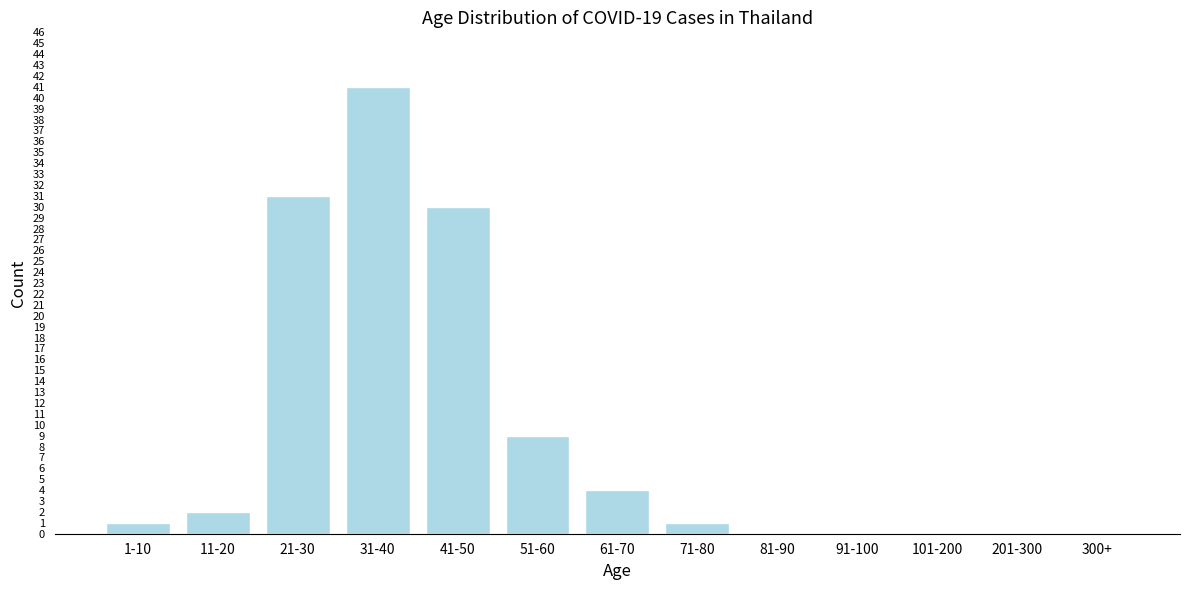

Reading left to right, extract all data points from this chart.

1-10=1	11-20=2	21-30=31	31-40=41	41-50=30	51-60=9	61-70=4	71-80=1	81-90=0	91-100=0	101-200=0	201-300=0	300+=0